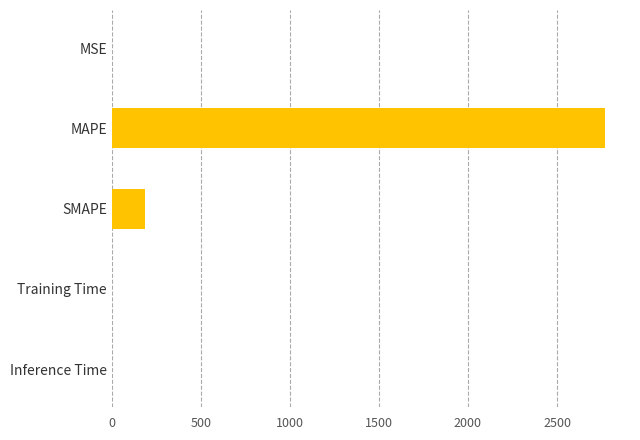

Which has a higher value, MAPE or SMAPE?

MAPE